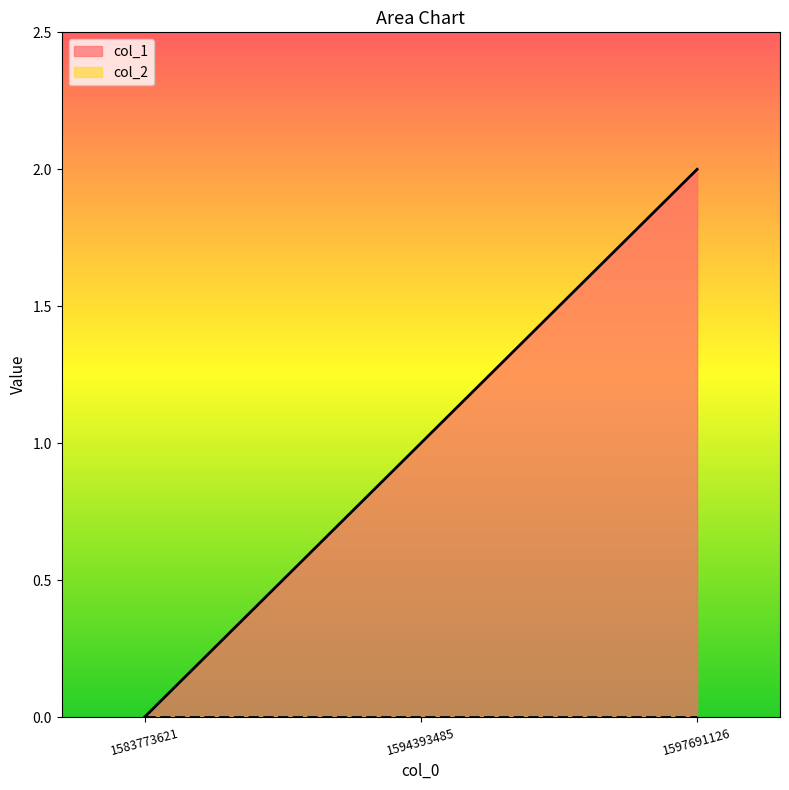

Read the value at 1594393485.

1